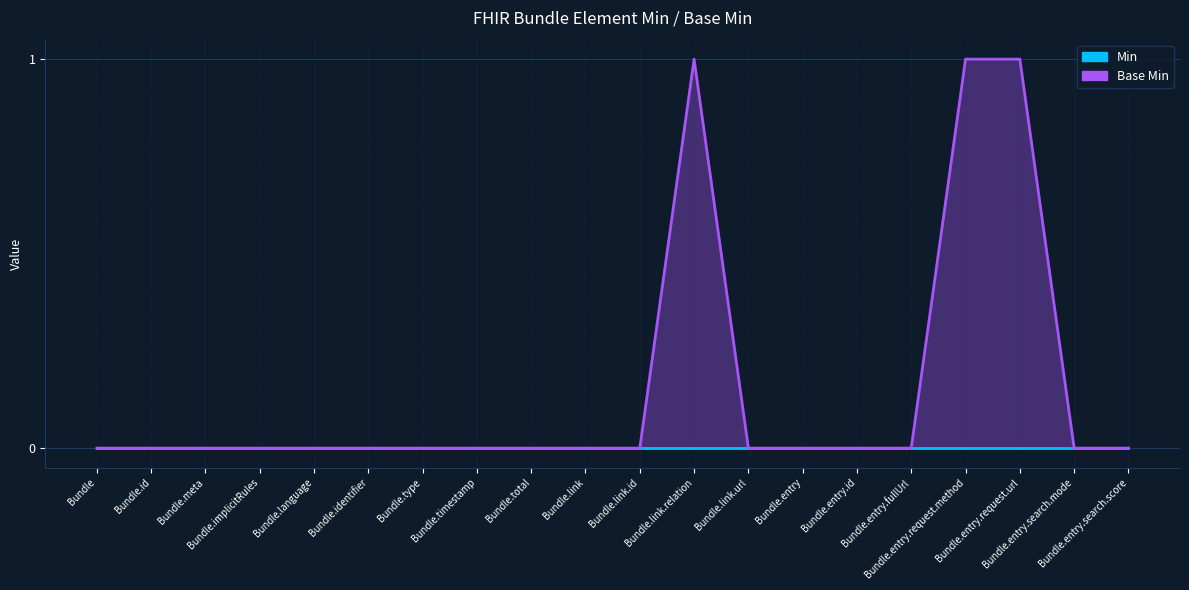

List the labels in order of value, smallest first.

Bundle, Bundle.id, Bundle.meta, Bundle.implicitRules, Bundle.language, Bundle.identifier, Bundle.type, Bundle.timestamp, Bundle.total, Bundle.link, Bundle.link.id, Bundle.link.url, Bundle.entry, Bundle.entry.id, Bundle.entry.fullUrl, Bundle.entry.search.mode, Bundle.entry.search.score, Bundle.link.relation, Bundle.entry.request.method, Bundle.entry.request.url